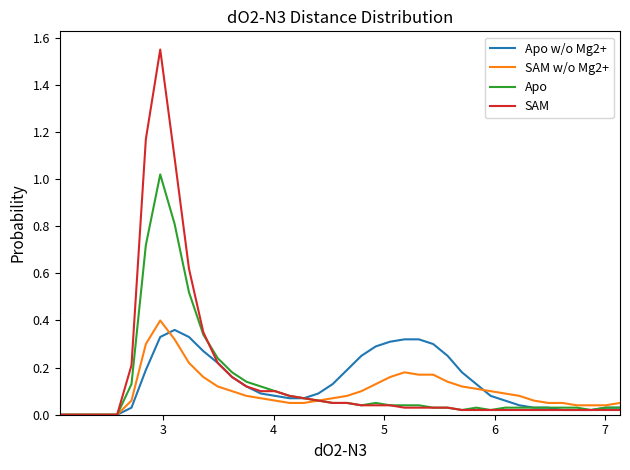

Which series has the largest range (max minus min)?

SAM